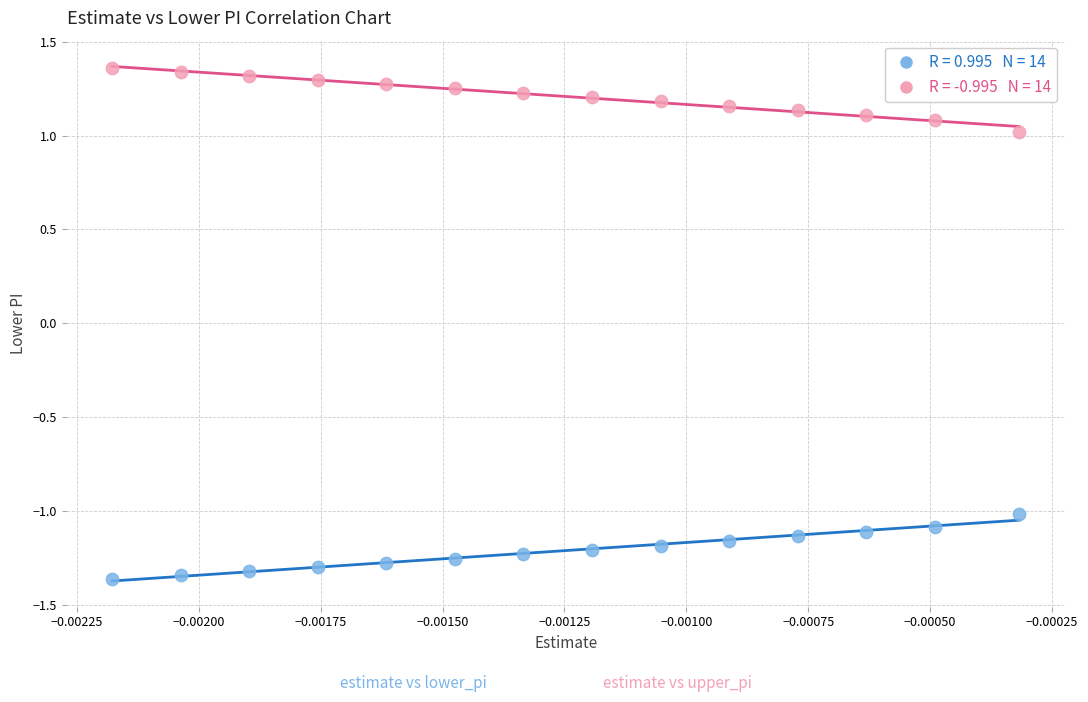

Across all data points, what is the range of Y values (max minus min)?

2.7